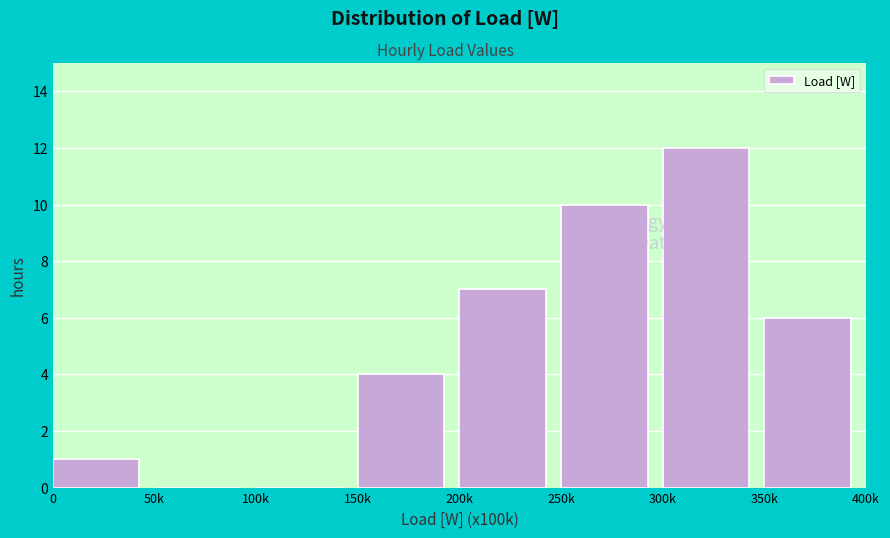

Reading left to right, transcribe all the data shown in this chart.

0=1	50k=0	100k=0	150k=4	200k=7	250k=10	300k=12	350k=6